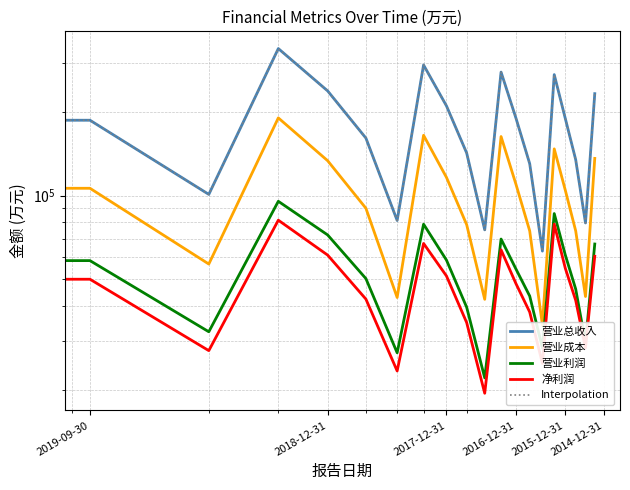

What is the difference between the highest and lowest values at 17?

92524